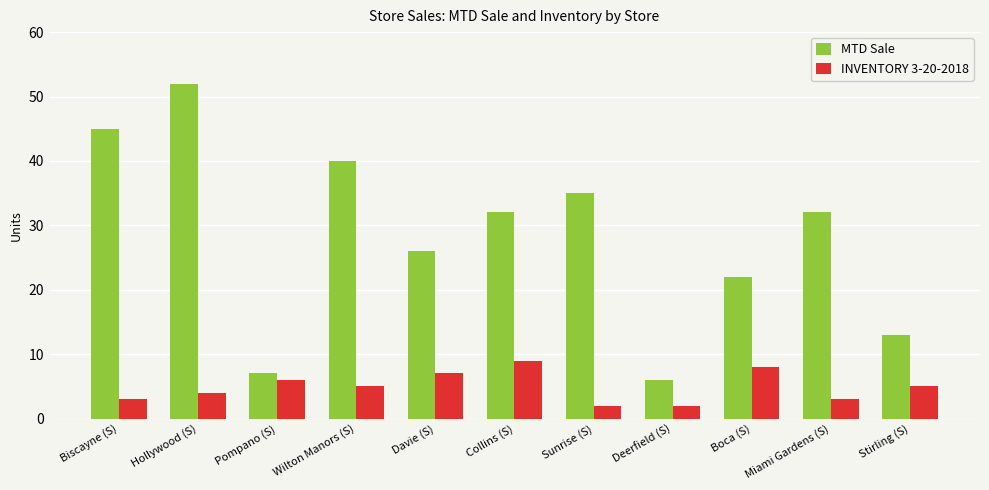

At Wilton Manors (S), list the series in order from smallest to largest.

INVENTORY 3-20-2018, MTD Sale